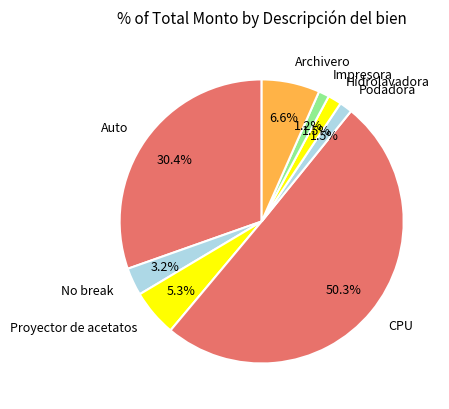

Count the number of slices in the pie.

8